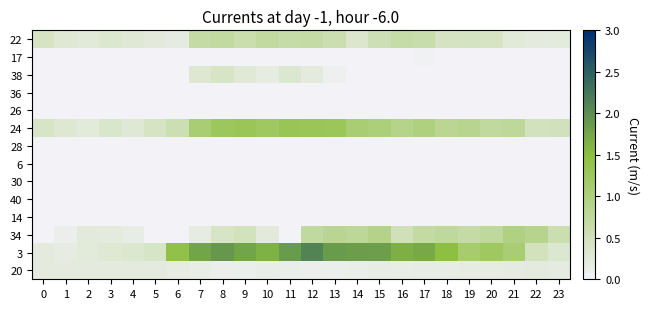

Rank the series by their maximum value, from lowest to highest.

6, 36, 26, 14, 40, 28, 30, 17, 20, 38, 22, 34, 24, 3